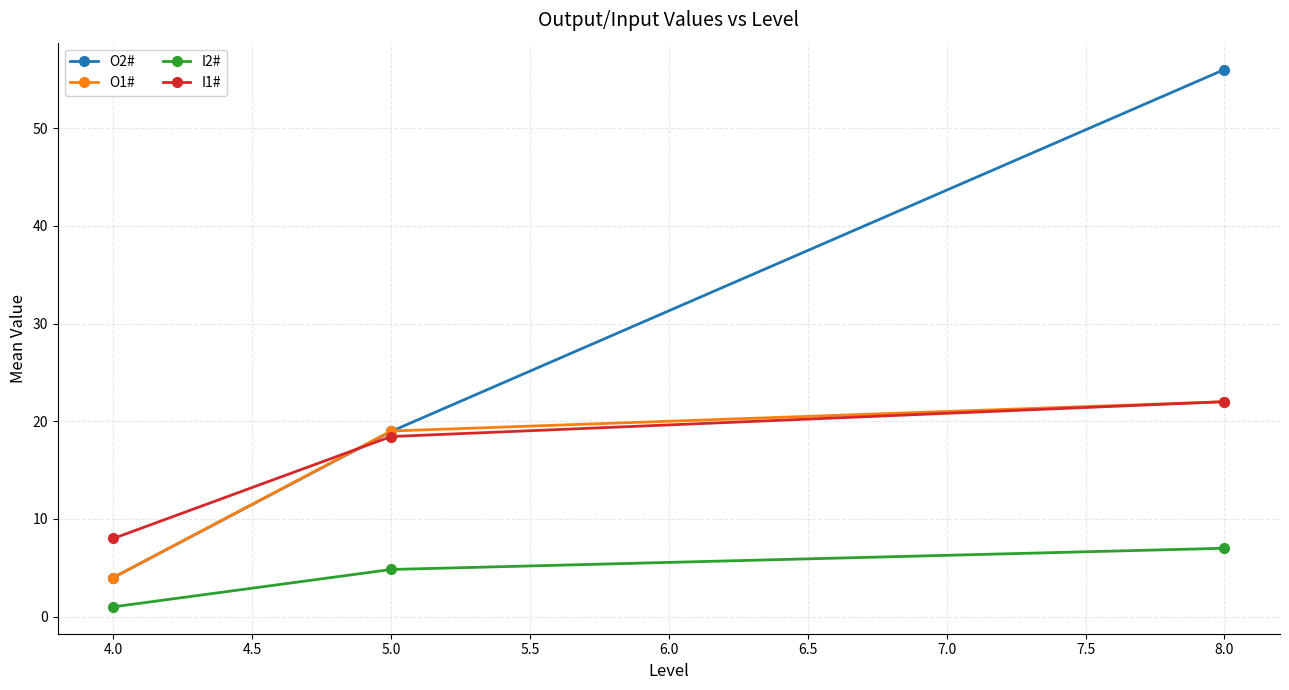

Reading left to right, list all the values displayed in this chart.

O2#: 4.0	19.0	56.0
O1#: 4.0	19.0	22.0
I2#: 1.0	4.8	7.0
I1#: 8.0	18.4	22.0